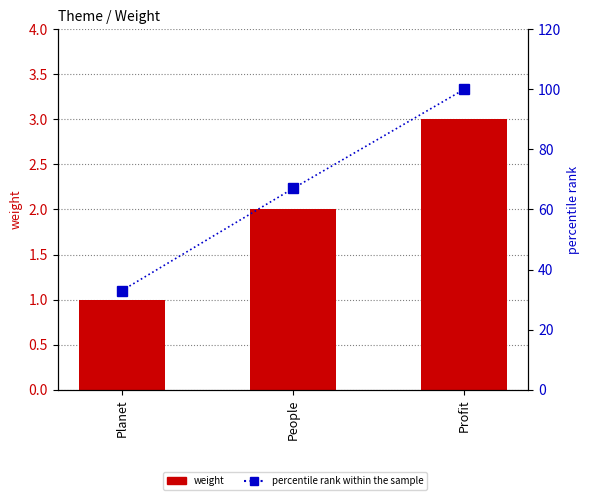

How many categories are shown in the chart?

3